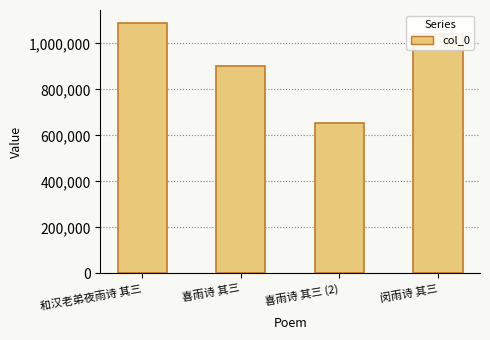

Count the number of categories in the chart.

4